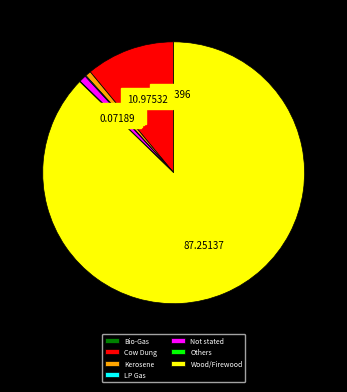

What is the largest slice in the pie chart?

Wood/Firewood